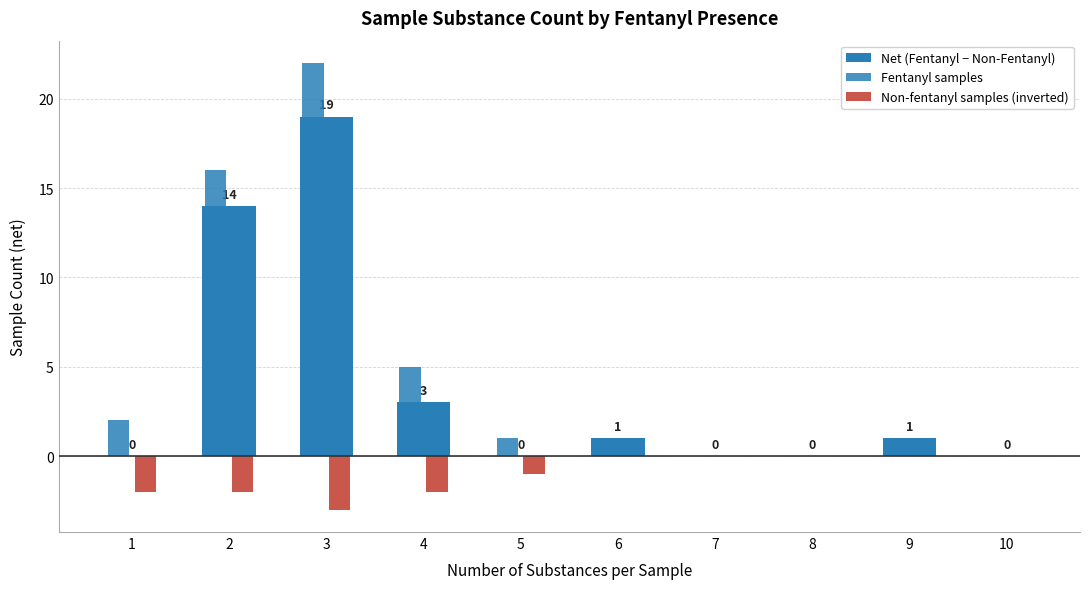

Rank the categories by Net (Fentanyl − Non-Fentanyl) value from lowest to highest.

1, 5, 7, 8, 10, 6, 9, 4, 2, 3